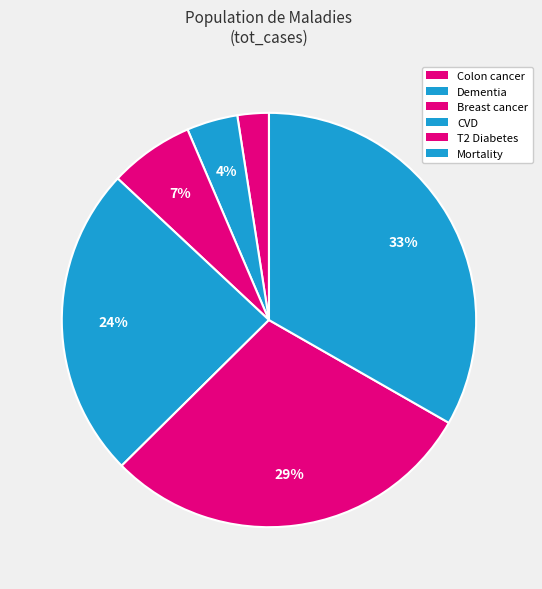

Count the number of slices in the pie.

6